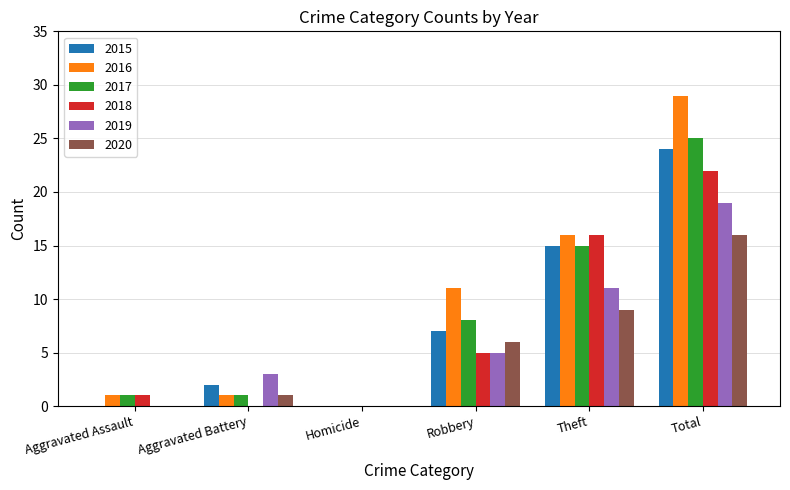

Reading left to right, extract all data points from this chart.

2015: Aggravated Assault=0	Aggravated Battery=2	Homicide=0	Robbery=7	Theft=15	Total=24
2016: Aggravated Assault=1	Aggravated Battery=1	Homicide=0	Robbery=11	Theft=16	Total=29
2017: Aggravated Assault=1	Aggravated Battery=1	Homicide=0	Robbery=8	Theft=15	Total=25
2018: Aggravated Assault=1	Aggravated Battery=0	Homicide=0	Robbery=5	Theft=16	Total=22
2019: Aggravated Assault=0	Aggravated Battery=3	Homicide=0	Robbery=5	Theft=11	Total=19
2020: Aggravated Assault=0	Aggravated Battery=1	Homicide=0	Robbery=6	Theft=9	Total=16